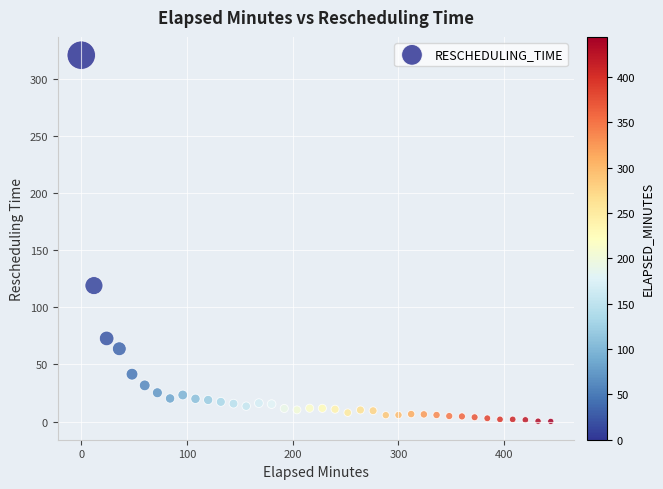

What Y value in the scatter plot is closest to 160?

119.0